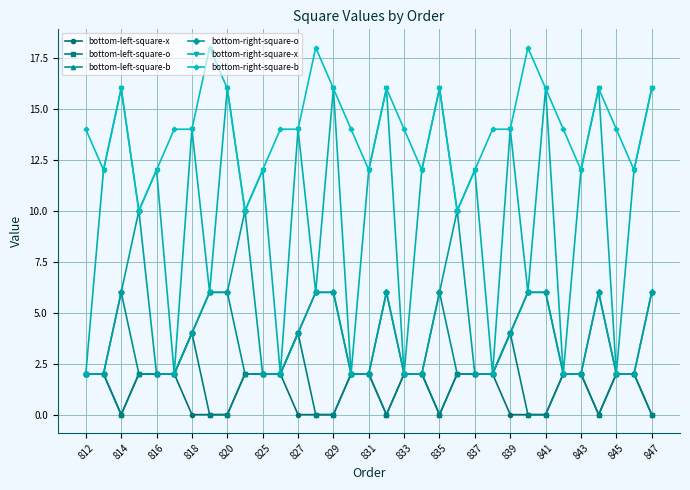

What is the value of the bottom-right-square-x point at the 5th from the left?

12